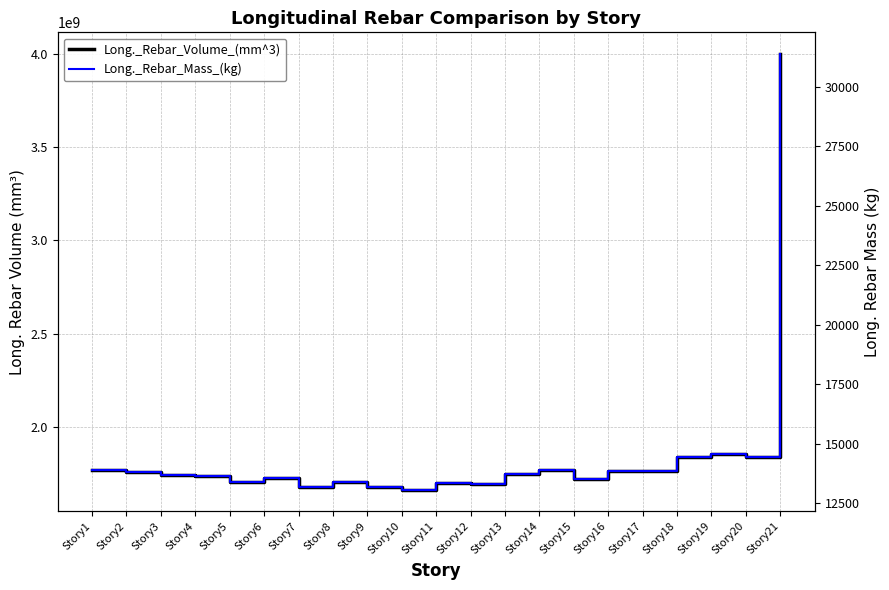

Reading left to right, transcribe all the data shown in this chart.

Long._Rebar_Volume_(mm^3): Story1=1773404129.0	Story2=1762534451.6	Story3=1745738709.7	Story4=1740224903.2	Story5=1707822580.7	Story6=1727850193.5	Story7=1681596000.0	Story8=1707979354.8	Story9=1682305548.4	Story10=1666426064.5	Story11=1702959096.8	Story12=1697518451.6	Story13=1752151354.8	Story14=1773455225.8	Story15=1725145548.4	Story16=1766071741.9	Story17=1767935612.9	Story18=1840008774.2	Story19=1858527871.0	Story20=1838753419.3	Story21=3997672258.1
Long._Rebar_Mass_(kg): Story1=13914.8	Story2=13829.5	Story3=13697.7	Story4=13654.5	Story5=13400.2	Story6=13557.4	Story7=13194.4	Story8=13401.4	Story9=13200.0	Story10=13075.4	Story11=13362.0	Story12=13319.4	Story13=13748.0	Story14=13915.2	Story15=13536.1	Story16=13857.2	Story17=13871.9	Story18=14437.4	Story19=14582.7	Story20=14427.5	Story21=31367.2